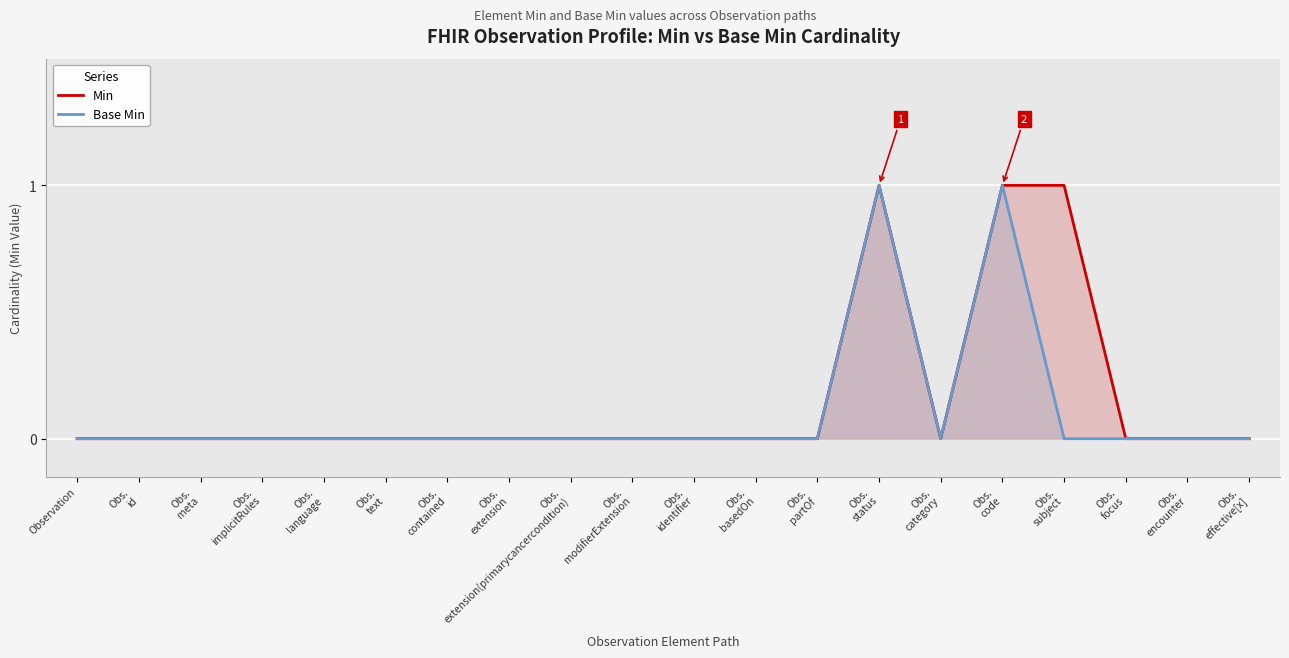

At which label does Base Min reach its minimum?

Observation